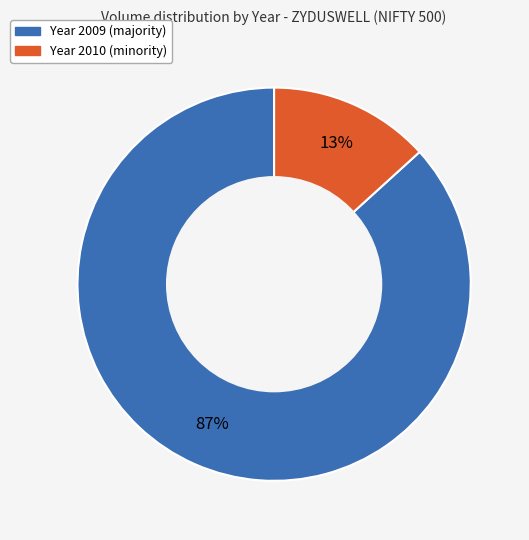

How many segments does this pie chart have?

2